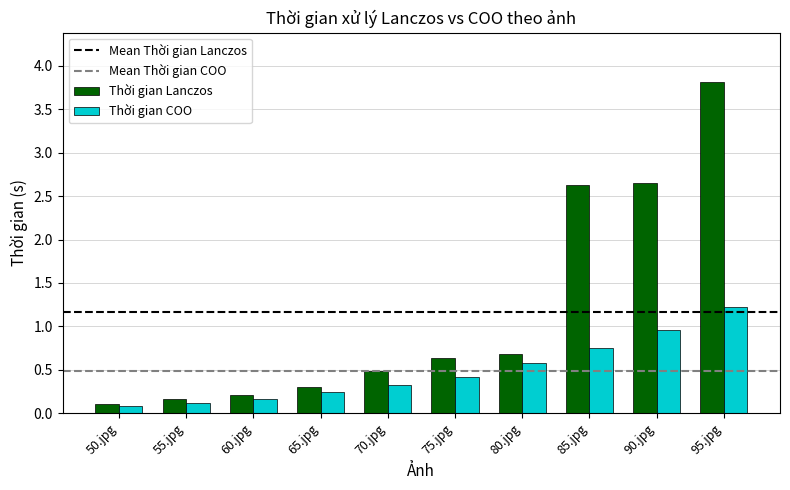

What value does the Thời gian Lanczos series have at 95.jpg?

3.8